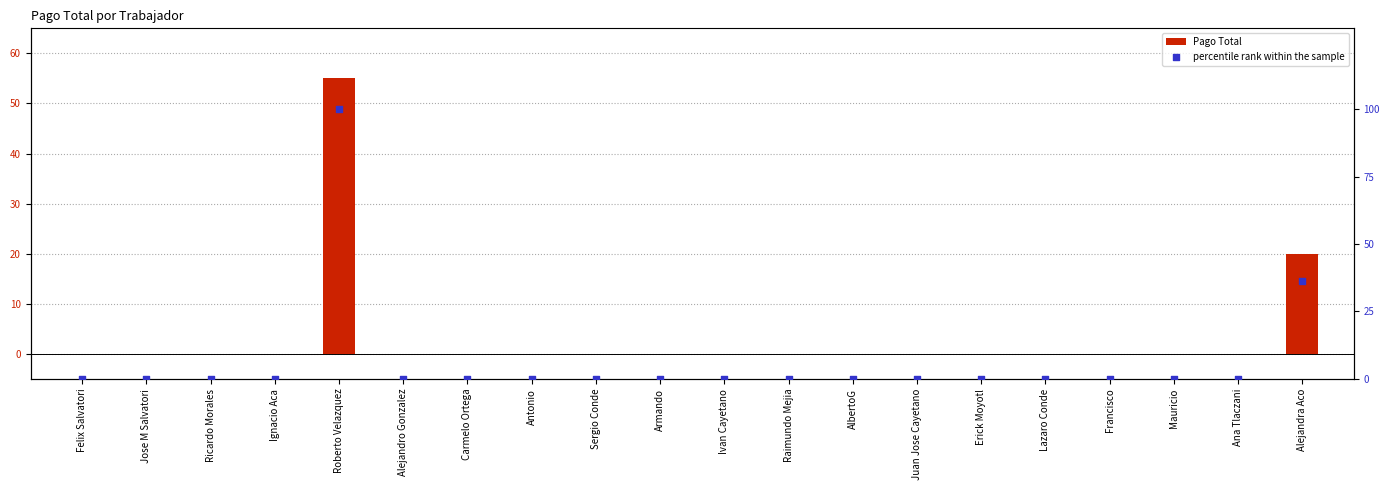

What are all the series names shown in the legend?

Pago Total, percentile rank within the sample